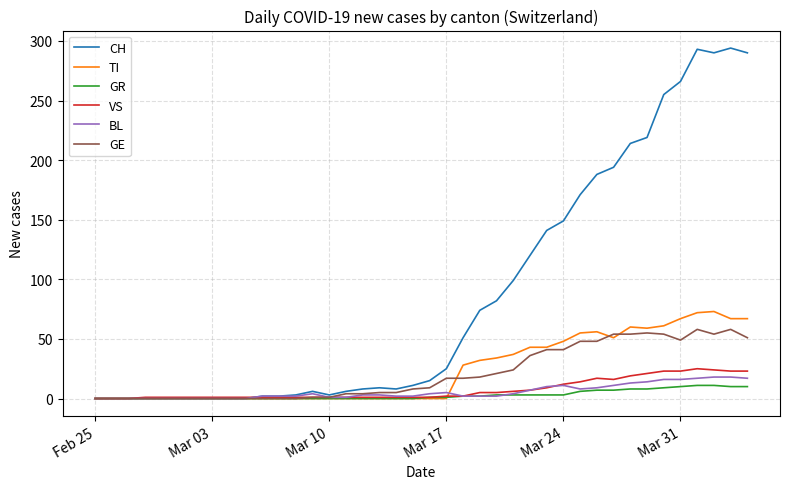

What is the difference between the second highest and second lowest values in the BL series?

18